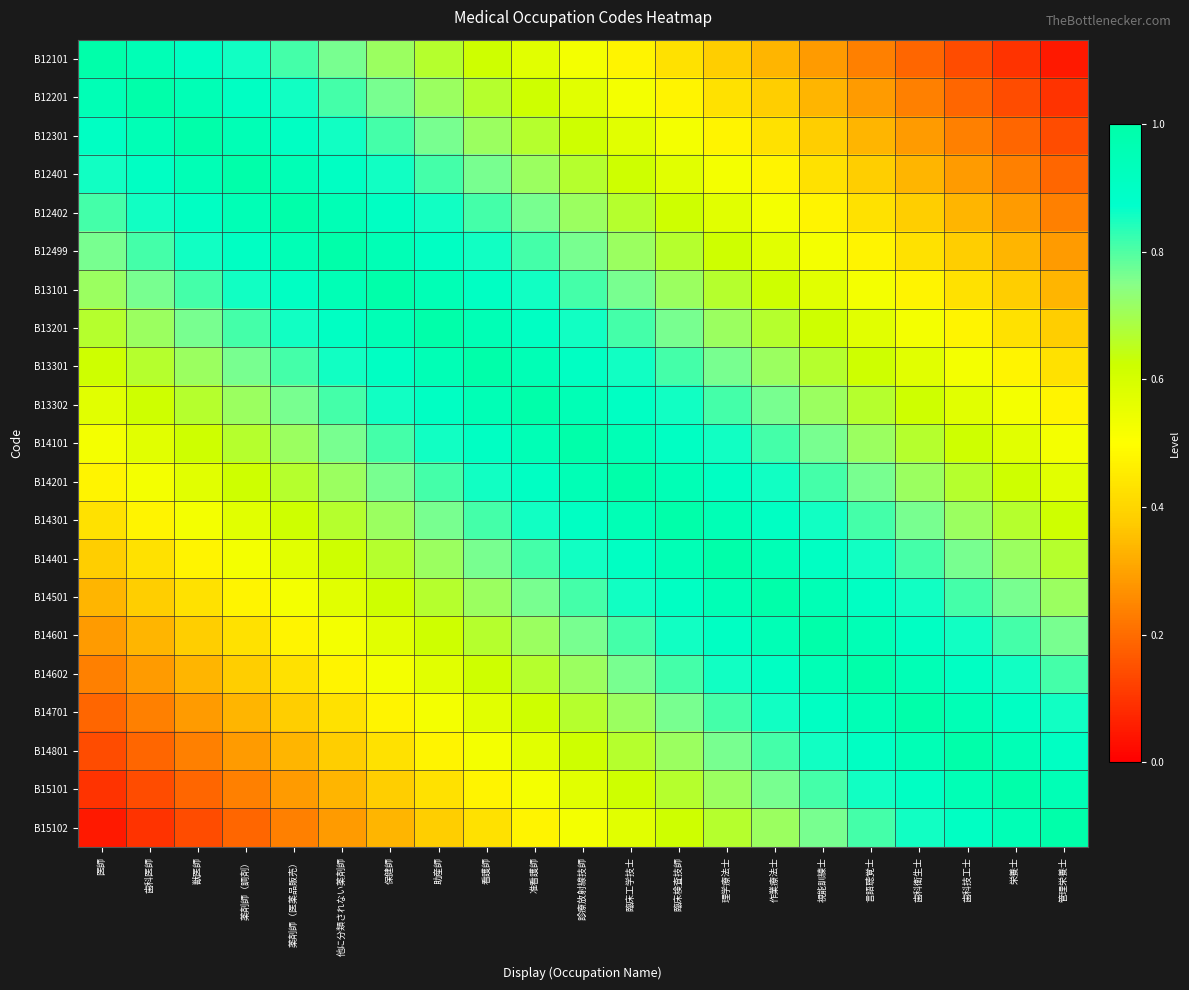

Reading left to right, extract all data points from this chart.

B12101: 医師=1.0	歯科医師=1.0	獣医師=0.9	薬剤師（調剤）=0.9	薬剤師（医薬品販売）=0.8	他に分類されない薬剤師=0.8	保健師=0.7	助産師=0.7	看護師=0.6	准看護師=0.6	診療放射線技師=0.5	臨床工学技士=0.5	臨床検査技師=0.4	理学療法士=0.4	作業療法士=0.3	視能訓練士=0.3	言語聴覚士=0.2	歯科衛生士=0.2	歯科技工士=0.1	栄養士=0.1	管理栄養士=0.0
B12201: 医師=1.0	歯科医師=1.0	獣医師=1.0	薬剤師（調剤）=0.9	薬剤師（医薬品販売）=0.9	他に分類されない薬剤師=0.8	保健師=0.8	助産師=0.7	看護師=0.7	准看護師=0.6	診療放射線技師=0.6	臨床工学技士=0.5	臨床検査技師=0.5	理学療法士=0.4	作業療法士=0.4	視能訓練士=0.3	言語聴覚士=0.3	歯科衛生士=0.2	歯科技工士=0.2	栄養士=0.1	管理栄養士=0.1
B12301: 医師=0.9	歯科医師=1.0	獣医師=1.0	薬剤師（調剤）=1.0	薬剤師（医薬品販売）=0.9	他に分類されない薬剤師=0.9	保健師=0.8	助産師=0.8	看護師=0.7	准看護師=0.7	診療放射線技師=0.6	臨床工学技士=0.6	臨床検査技師=0.5	理学療法士=0.5	作業療法士=0.4	視能訓練士=0.4	言語聴覚士=0.3	歯科衛生士=0.3	歯科技工士=0.2	栄養士=0.2	管理栄養士=0.1
B12401: 医師=0.9	歯科医師=0.9	獣医師=1.0	薬剤師（調剤）=1.0	薬剤師（医薬品販売）=1.0	他に分類されない薬剤師=0.9	保健師=0.9	助産師=0.8	看護師=0.8	准看護師=0.7	診療放射線技師=0.7	臨床工学技士=0.6	臨床検査技師=0.6	理学療法士=0.5	作業療法士=0.5	視能訓練士=0.4	言語聴覚士=0.4	歯科衛生士=0.3	歯科技工士=0.3	栄養士=0.2	管理栄養士=0.2
B12402: 医師=0.8	歯科医師=0.9	獣医師=0.9	薬剤師（調剤）=1.0	薬剤師（医薬品販売）=1.0	他に分類されない薬剤師=1.0	保健師=0.9	助産師=0.9	看護師=0.8	准看護師=0.8	診療放射線技師=0.7	臨床工学技士=0.7	臨床検査技師=0.6	理学療法士=0.6	作業療法士=0.5	視能訓練士=0.5	言語聴覚士=0.4	歯科衛生士=0.4	歯科技工士=0.3	栄養士=0.3	管理栄養士=0.2
B12499: 医師=0.8	歯科医師=0.8	獣医師=0.9	薬剤師（調剤）=0.9	薬剤師（医薬品販売）=1.0	他に分類されない薬剤師=1.0	保健師=1.0	助産師=0.9	看護師=0.9	准看護師=0.8	診療放射線技師=0.8	臨床工学技士=0.7	臨床検査技師=0.7	理学療法士=0.6	作業療法士=0.6	視能訓練士=0.5	言語聴覚士=0.5	歯科衛生士=0.4	歯科技工士=0.4	栄養士=0.3	管理栄養士=0.3
B13101: 医師=0.7	歯科医師=0.8	獣医師=0.8	薬剤師（調剤）=0.9	薬剤師（医薬品販売）=0.9	他に分類されない薬剤師=1.0	保健師=1.0	助産師=1.0	看護師=0.9	准看護師=0.9	診療放射線技師=0.8	臨床工学技士=0.8	臨床検査技師=0.7	理学療法士=0.7	作業療法士=0.6	視能訓練士=0.6	言語聴覚士=0.5	歯科衛生士=0.5	歯科技工士=0.4	栄養士=0.4	管理栄養士=0.3
B13201: 医師=0.7	歯科医師=0.7	獣医師=0.8	薬剤師（調剤）=0.8	薬剤師（医薬品販売）=0.9	他に分類されない薬剤師=0.9	保健師=1.0	助産師=1.0	看護師=1.0	准看護師=0.9	診療放射線技師=0.9	臨床工学技士=0.8	臨床検査技師=0.8	理学療法士=0.7	作業療法士=0.7	視能訓練士=0.6	言語聴覚士=0.6	歯科衛生士=0.5	歯科技工士=0.5	栄養士=0.4	管理栄養士=0.4
B13301: 医師=0.6	歯科医師=0.7	獣医師=0.7	薬剤師（調剤）=0.8	薬剤師（医薬品販売）=0.8	他に分類されない薬剤師=0.9	保健師=0.9	助産師=1.0	看護師=1.0	准看護師=1.0	診療放射線技師=0.9	臨床工学技士=0.9	臨床検査技師=0.8	理学療法士=0.8	作業療法士=0.7	視能訓練士=0.7	言語聴覚士=0.6	歯科衛生士=0.6	歯科技工士=0.5	栄養士=0.5	管理栄養士=0.4
B13302: 医師=0.6	歯科医師=0.6	獣医師=0.7	薬剤師（調剤）=0.7	薬剤師（医薬品販売）=0.8	他に分類されない薬剤師=0.8	保健師=0.9	助産師=0.9	看護師=1.0	准看護師=1.0	診療放射線技師=1.0	臨床工学技士=0.9	臨床検査技師=0.9	理学療法士=0.8	作業療法士=0.8	視能訓練士=0.7	言語聴覚士=0.7	歯科衛生士=0.6	歯科技工士=0.6	栄養士=0.5	管理栄養士=0.5
B14101: 医師=0.5	歯科医師=0.6	獣医師=0.6	薬剤師（調剤）=0.7	薬剤師（医薬品販売）=0.7	他に分類されない薬剤師=0.8	保健師=0.8	助産師=0.9	看護師=0.9	准看護師=1.0	診療放射線技師=1.0	臨床工学技士=1.0	臨床検査技師=0.9	理学療法士=0.9	作業療法士=0.8	視能訓練士=0.8	言語聴覚士=0.7	歯科衛生士=0.7	歯科技工士=0.6	栄養士=0.6	管理栄養士=0.5
B14201: 医師=0.5	歯科医師=0.5	獣医師=0.6	薬剤師（調剤）=0.6	薬剤師（医薬品販売）=0.7	他に分類されない薬剤師=0.7	保健師=0.8	助産師=0.8	看護師=0.9	准看護師=0.9	診療放射線技師=1.0	臨床工学技士=1.0	臨床検査技師=1.0	理学療法士=0.9	作業療法士=0.9	視能訓練士=0.8	言語聴覚士=0.8	歯科衛生士=0.7	歯科技工士=0.7	栄養士=0.6	管理栄養士=0.6
B14301: 医師=0.4	歯科医師=0.5	獣医師=0.5	薬剤師（調剤）=0.6	薬剤師（医薬品販売）=0.6	他に分類されない薬剤師=0.7	保健師=0.7	助産師=0.8	看護師=0.8	准看護師=0.9	診療放射線技師=0.9	臨床工学技士=1.0	臨床検査技師=1.0	理学療法士=1.0	作業療法士=0.9	視能訓練士=0.9	言語聴覚士=0.8	歯科衛生士=0.8	歯科技工士=0.7	栄養士=0.7	管理栄養士=0.6
B14401: 医師=0.4	歯科医師=0.4	獣医師=0.5	薬剤師（調剤）=0.5	薬剤師（医薬品販売）=0.6	他に分類されない薬剤師=0.6	保健師=0.7	助産師=0.7	看護師=0.8	准看護師=0.8	診療放射線技師=0.9	臨床工学技士=0.9	臨床検査技師=1.0	理学療法士=1.0	作業療法士=1.0	視能訓練士=0.9	言語聴覚士=0.9	歯科衛生士=0.8	歯科技工士=0.8	栄養士=0.7	管理栄養士=0.7
B14501: 医師=0.3	歯科医師=0.4	獣医師=0.4	薬剤師（調剤）=0.5	薬剤師（医薬品販売）=0.5	他に分類されない薬剤師=0.6	保健師=0.6	助産師=0.7	看護師=0.7	准看護師=0.8	診療放射線技師=0.8	臨床工学技士=0.9	臨床検査技師=0.9	理学療法士=1.0	作業療法士=1.0	視能訓練士=1.0	言語聴覚士=0.9	歯科衛生士=0.9	歯科技工士=0.8	栄養士=0.8	管理栄養士=0.7
B14601: 医師=0.3	歯科医師=0.3	獣医師=0.4	薬剤師（調剤）=0.4	薬剤師（医薬品販売）=0.5	他に分類されない薬剤師=0.5	保健師=0.6	助産師=0.6	看護師=0.7	准看護師=0.7	診療放射線技師=0.8	臨床工学技士=0.8	臨床検査技師=0.9	理学療法士=0.9	作業療法士=1.0	視能訓練士=1.0	言語聴覚士=1.0	歯科衛生士=0.9	歯科技工士=0.9	栄養士=0.8	管理栄養士=0.8
B14602: 医師=0.2	歯科医師=0.3	獣医師=0.3	薬剤師（調剤）=0.4	薬剤師（医薬品販売）=0.4	他に分類されない薬剤師=0.5	保健師=0.5	助産師=0.6	看護師=0.6	准看護師=0.7	診療放射線技師=0.7	臨床工学技士=0.8	臨床検査技師=0.8	理学療法士=0.9	作業療法士=0.9	視能訓練士=1.0	言語聴覚士=1.0	歯科衛生士=1.0	歯科技工士=0.9	栄養士=0.9	管理栄養士=0.8
B14701: 医師=0.2	歯科医師=0.2	獣医師=0.3	薬剤師（調剤）=0.3	薬剤師（医薬品販売）=0.4	他に分類されない薬剤師=0.4	保健師=0.5	助産師=0.5	看護師=0.6	准看護師=0.6	診療放射線技師=0.7	臨床工学技士=0.7	臨床検査技師=0.8	理学療法士=0.8	作業療法士=0.9	視能訓練士=0.9	言語聴覚士=1.0	歯科衛生士=1.0	歯科技工士=1.0	栄養士=0.9	管理栄養士=0.9
B14801: 医師=0.1	歯科医師=0.2	獣医師=0.2	薬剤師（調剤）=0.3	薬剤師（医薬品販売）=0.3	他に分類されない薬剤師=0.4	保健師=0.4	助産師=0.5	看護師=0.5	准看護師=0.6	診療放射線技師=0.6	臨床工学技士=0.7	臨床検査技師=0.7	理学療法士=0.8	作業療法士=0.8	視能訓練士=0.9	言語聴覚士=0.9	歯科衛生士=1.0	歯科技工士=1.0	栄養士=1.0	管理栄養士=0.9
B15101: 医師=0.1	歯科医師=0.1	獣医師=0.2	薬剤師（調剤）=0.2	薬剤師（医薬品販売）=0.3	他に分類されない薬剤師=0.3	保健師=0.4	助産師=0.4	看護師=0.5	准看護師=0.5	診療放射線技師=0.6	臨床工学技士=0.6	臨床検査技師=0.7	理学療法士=0.7	作業療法士=0.8	視能訓練士=0.8	言語聴覚士=0.9	歯科衛生士=0.9	歯科技工士=1.0	栄養士=1.0	管理栄養士=1.0
B15102: 医師=0.0	歯科医師=0.1	獣医師=0.1	薬剤師（調剤）=0.2	薬剤師（医薬品販売）=0.2	他に分類されない薬剤師=0.3	保健師=0.3	助産師=0.4	看護師=0.4	准看護師=0.5	診療放射線技師=0.5	臨床工学技士=0.6	臨床検査技師=0.6	理学療法士=0.7	作業療法士=0.7	視能訓練士=0.8	言語聴覚士=0.8	歯科衛生士=0.9	歯科技工士=0.9	栄養士=1.0	管理栄養士=1.0